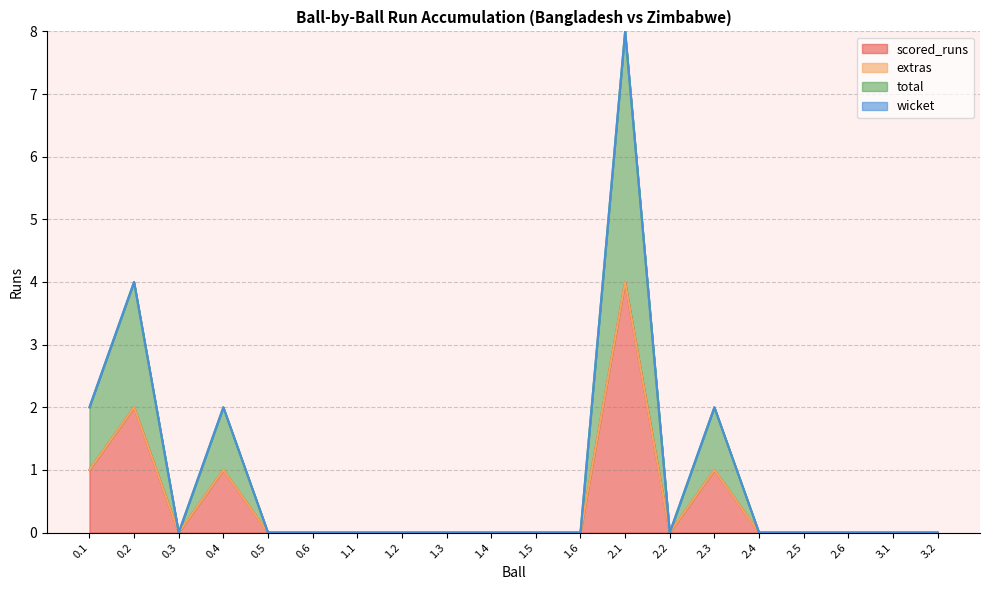

Which label corresponds to the smallest value in the chart?

0.3